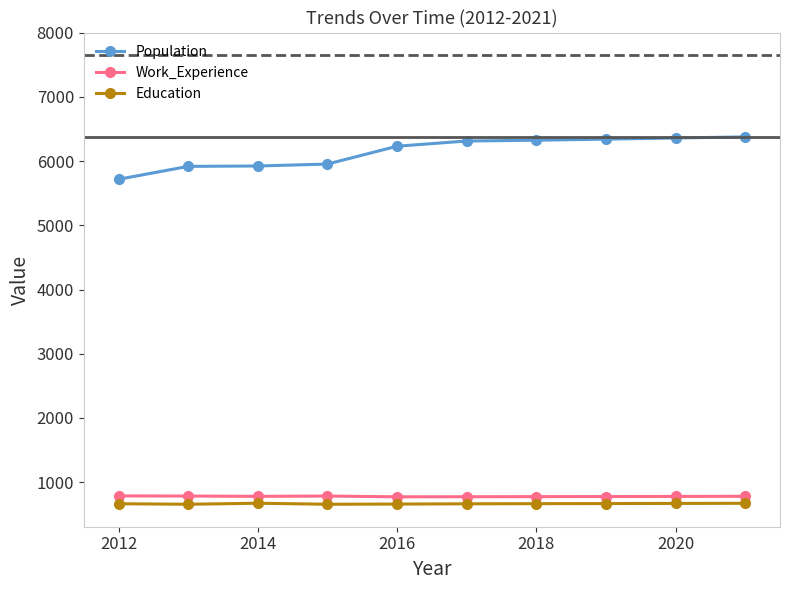

True or false: Work_Experience and Population cross at least once.

False